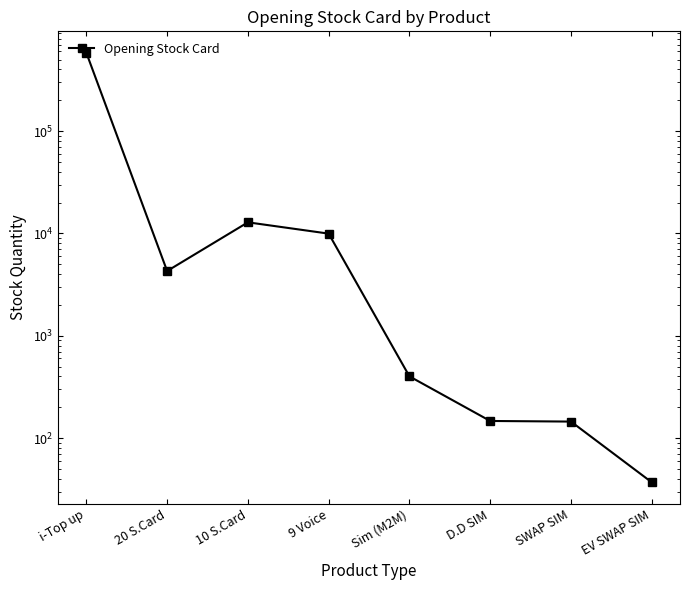

Which has a higher value, 10 S.Card or i-Top up?

i-Top up